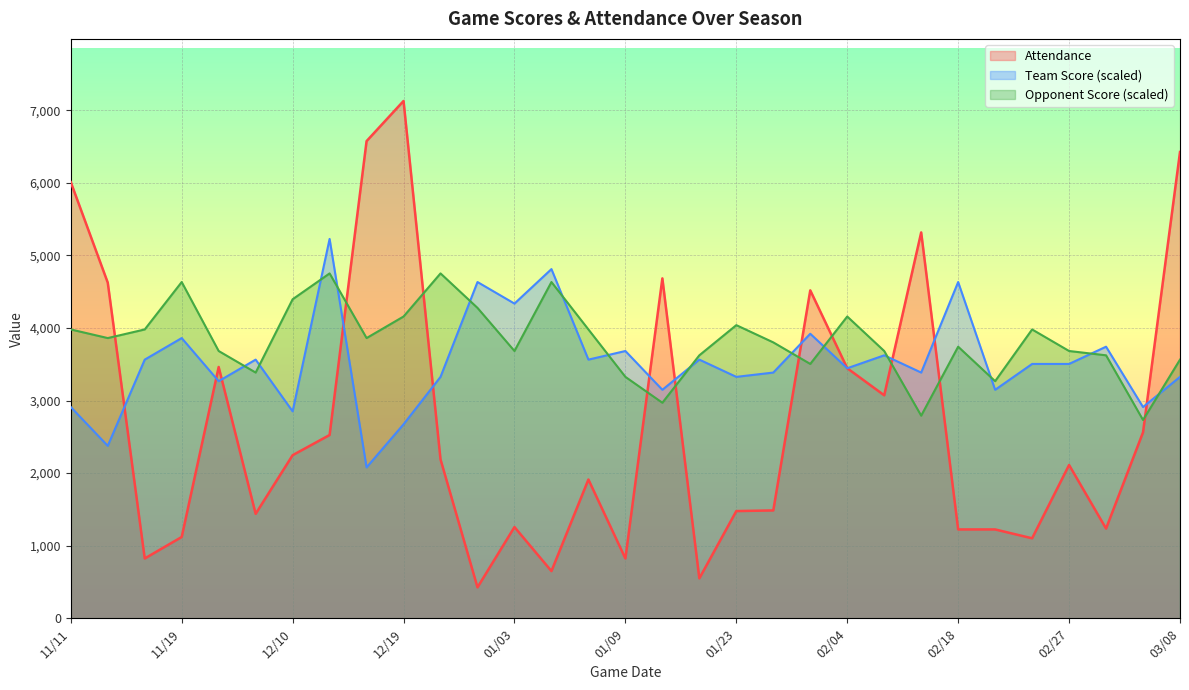

At which label is Opponent Score closest to 3741?

02/18